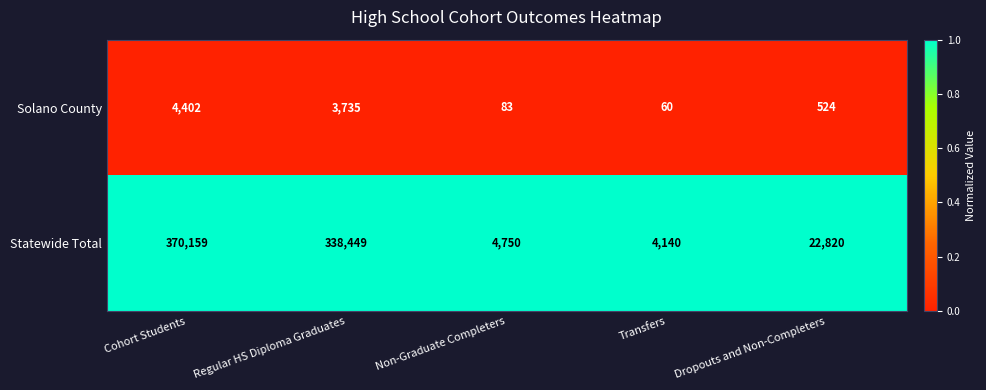

Where does the Statewide Total series first go above 22820?

Cohort Students